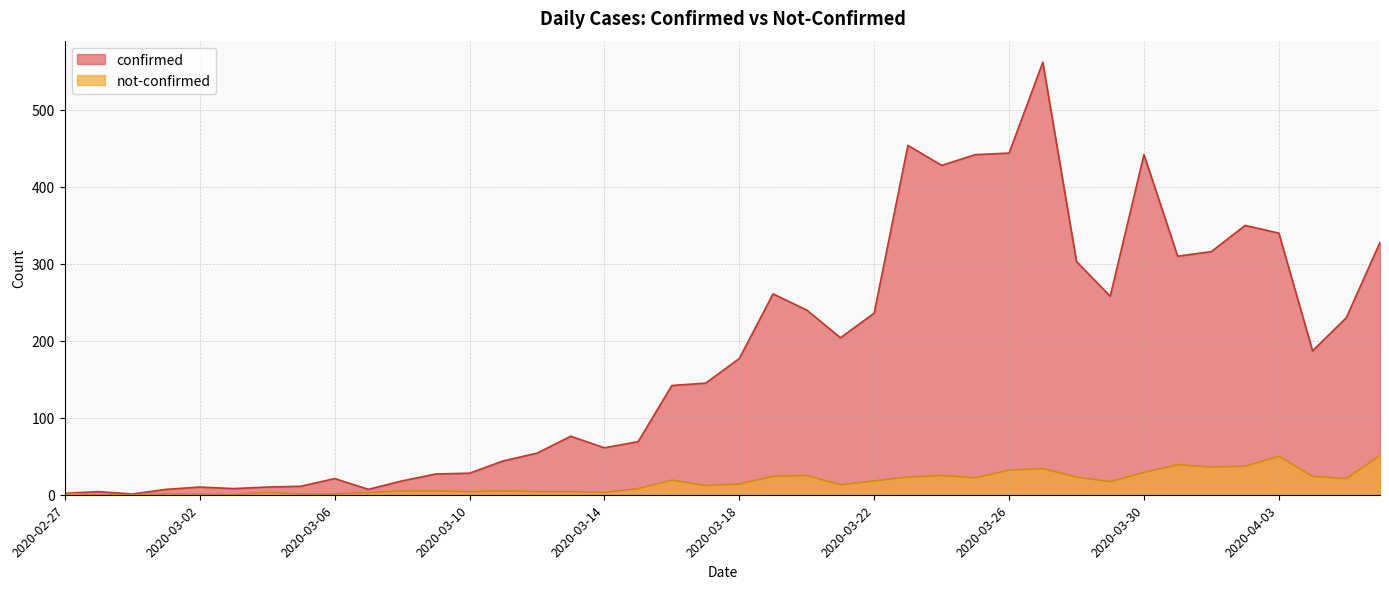

True or false: not-confirmed has a value of 12 at 2020-03-17.

True